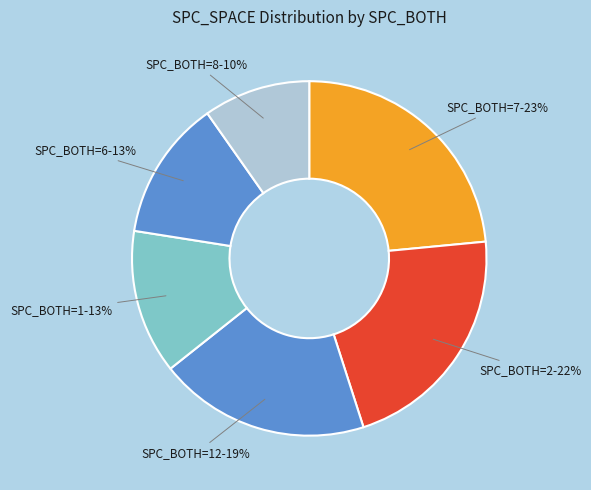

To the nearest percent, what is the average slice percentage?

17%